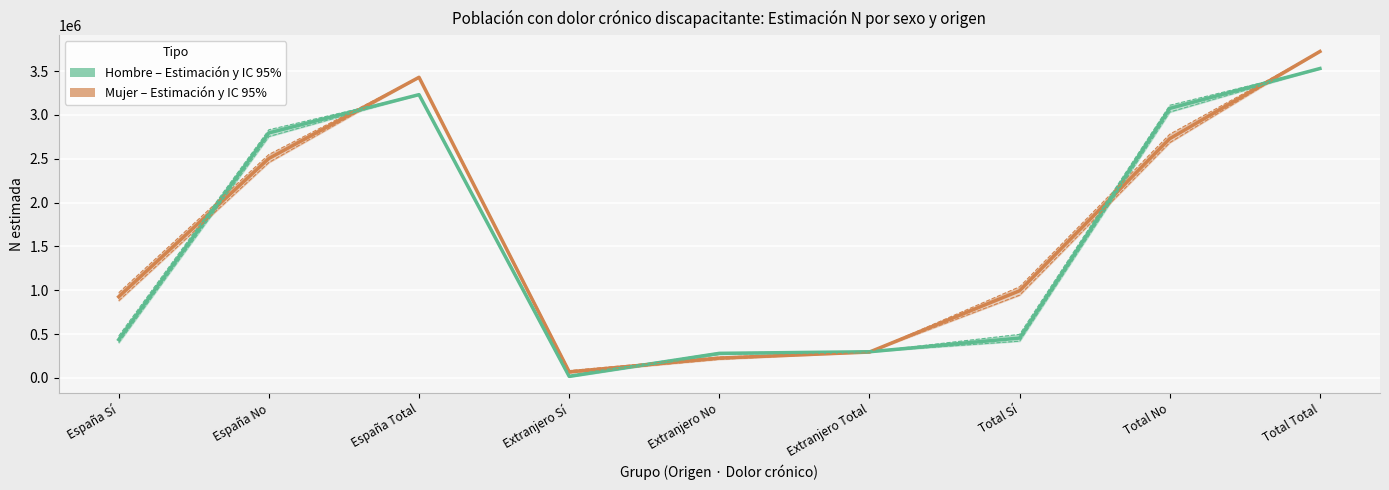

The value of Hombre (N estimada) at Total No is 5057362. True or false?

False